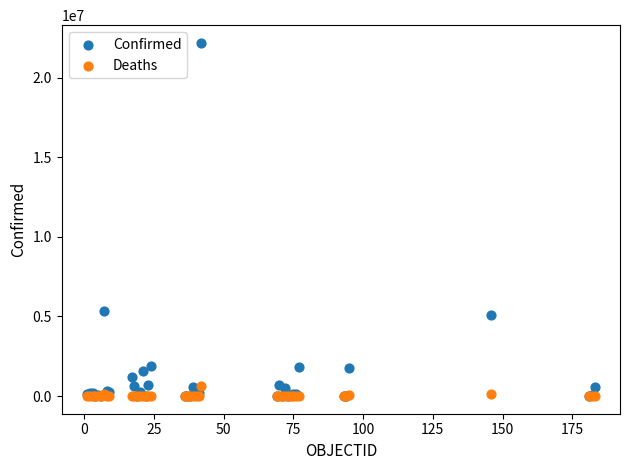

Across all series, what Y value is closest to 11088531?

5350867